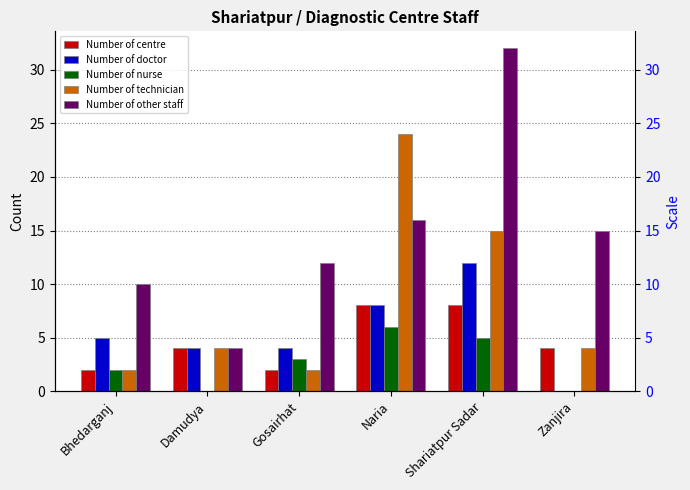

Are the bars grouped side by side (vs. stacked)?

Yes